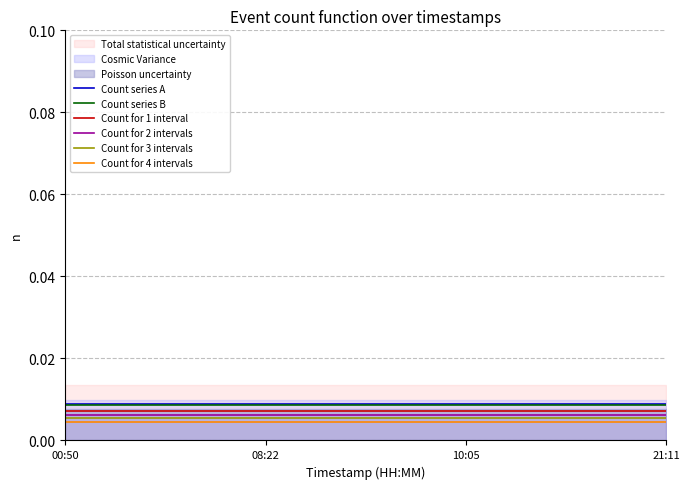

True or false: Count series A has more than 1 points higher than both neighbors.

False